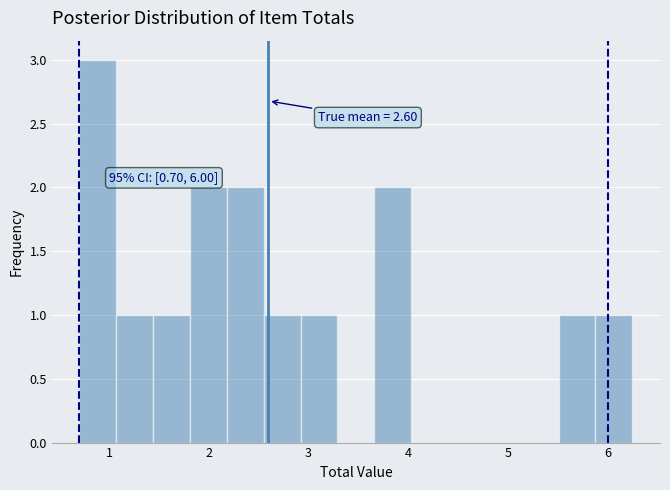

Read against the x-axis, roughly where is the centre of the tallest bar?

0.9